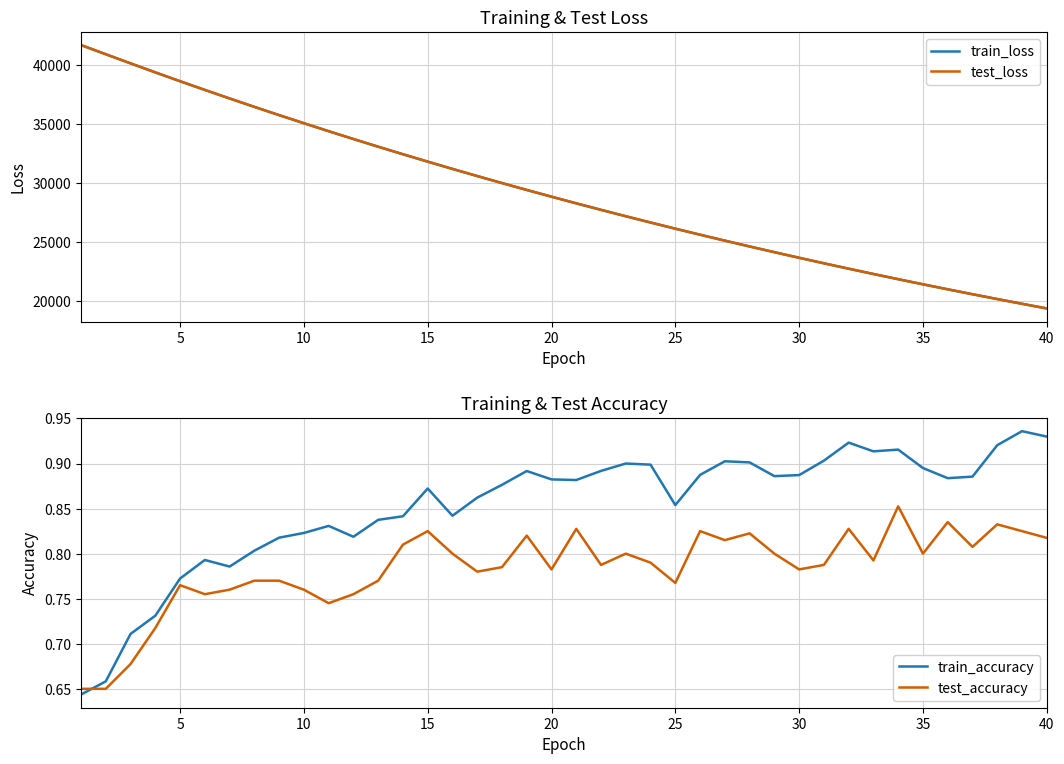

After their last crossing, which series has the higher values: train_accuracy or test_accuracy?

train_accuracy